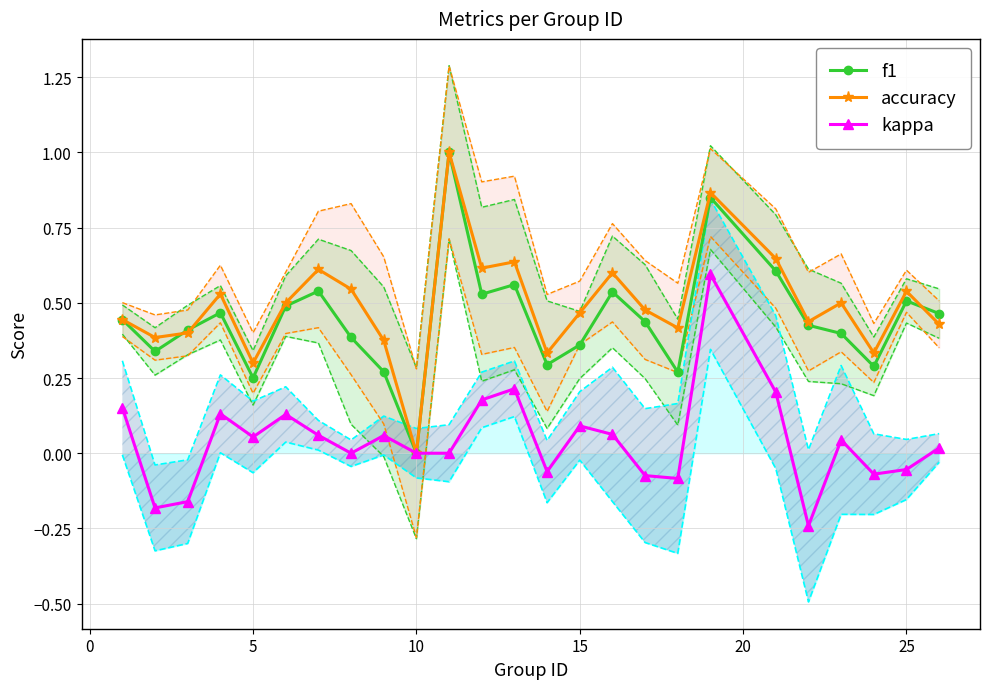

List the series in order of their peak value, highest first.

f1, accuracy, kappa